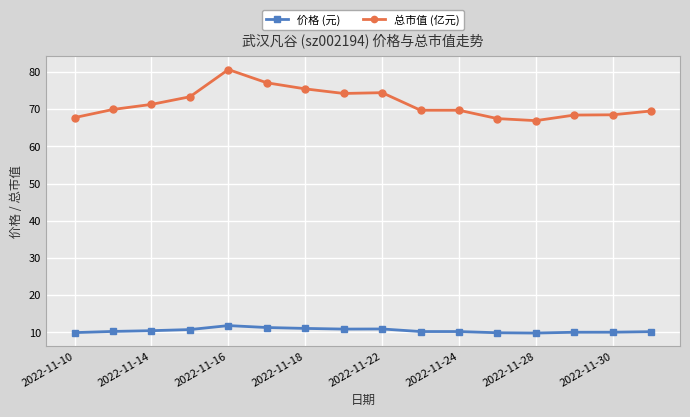

True or false: 价格 (元) and 总市值 (亿元) intersect in this chart.

False